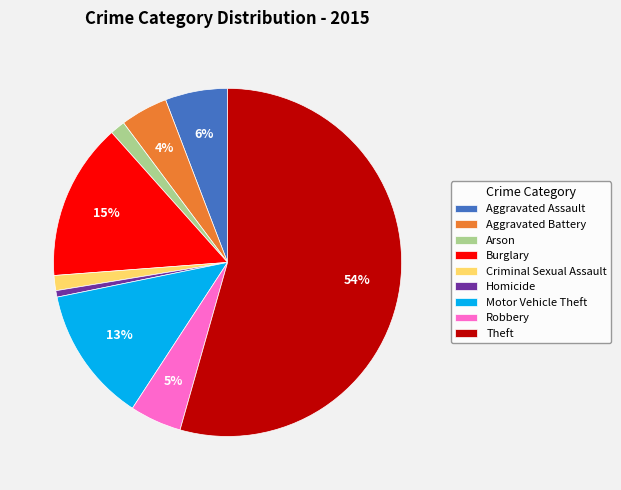

To the nearest percent, what is the average slice percentage?

11%